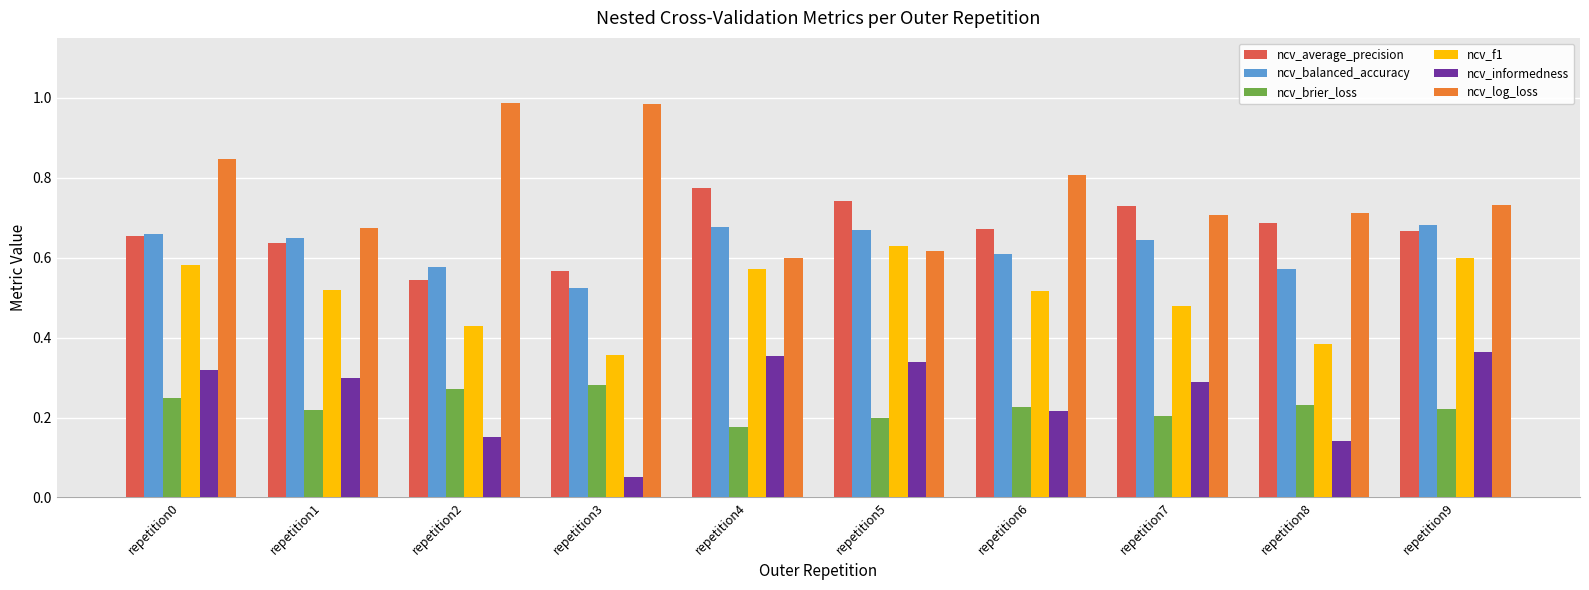

Is it true that ncv_f1 equals 0.6 at repetition8?

False